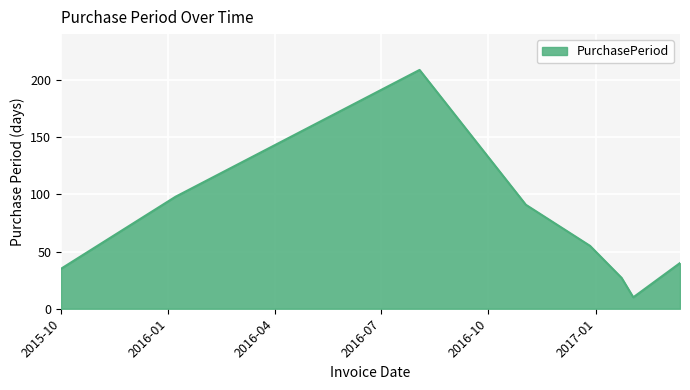

What is the difference between the second highest and second lowest values?

71